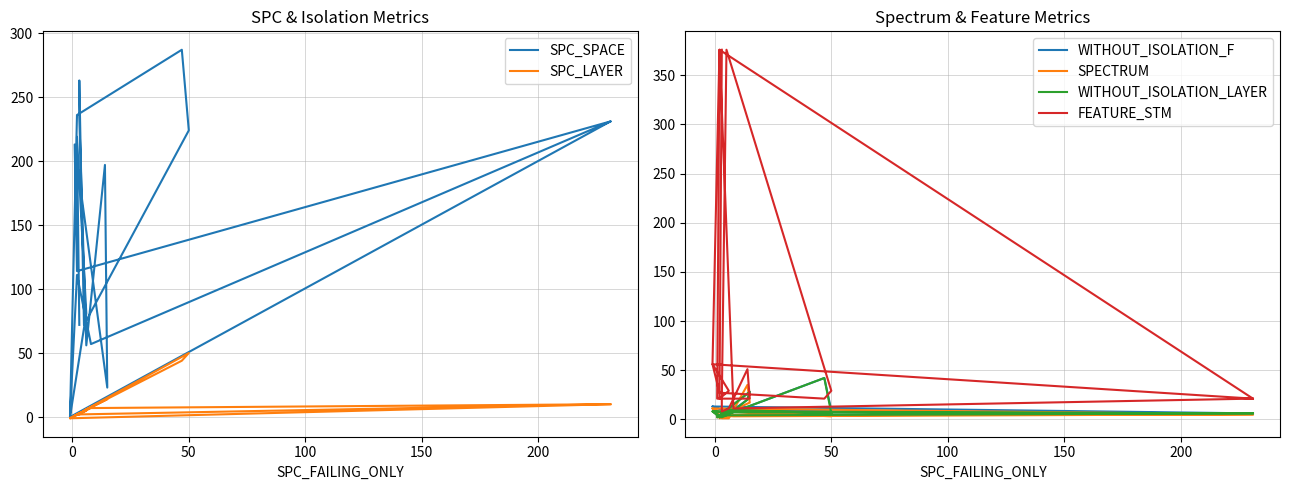

Which series has the largest range (max minus min)?

FEATURE_STM